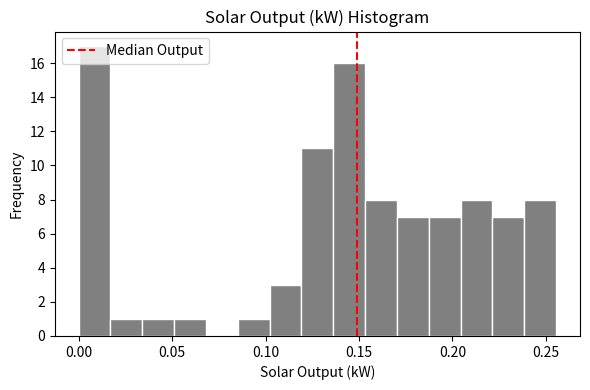

Read against the x-axis, roughly where is the centre of the tallest bar?

0.010